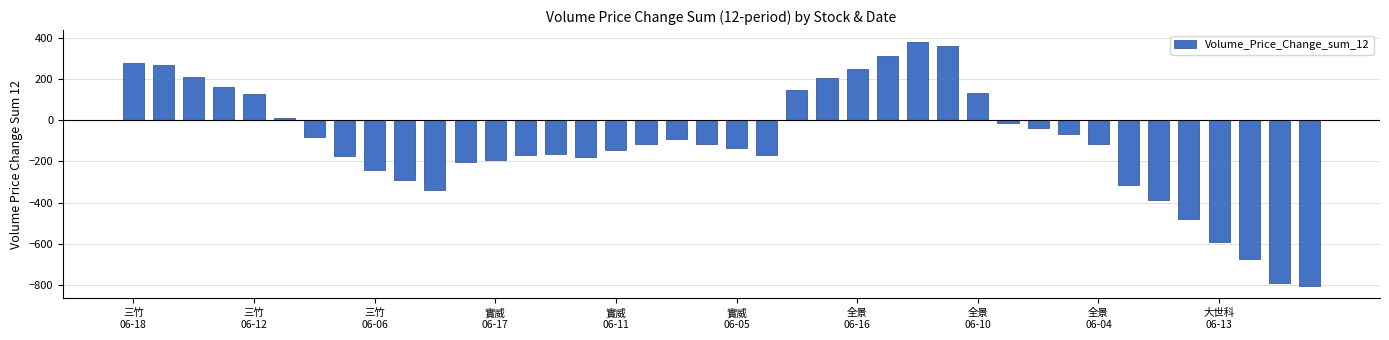

What is the maximum value shown in the chart?

380.1